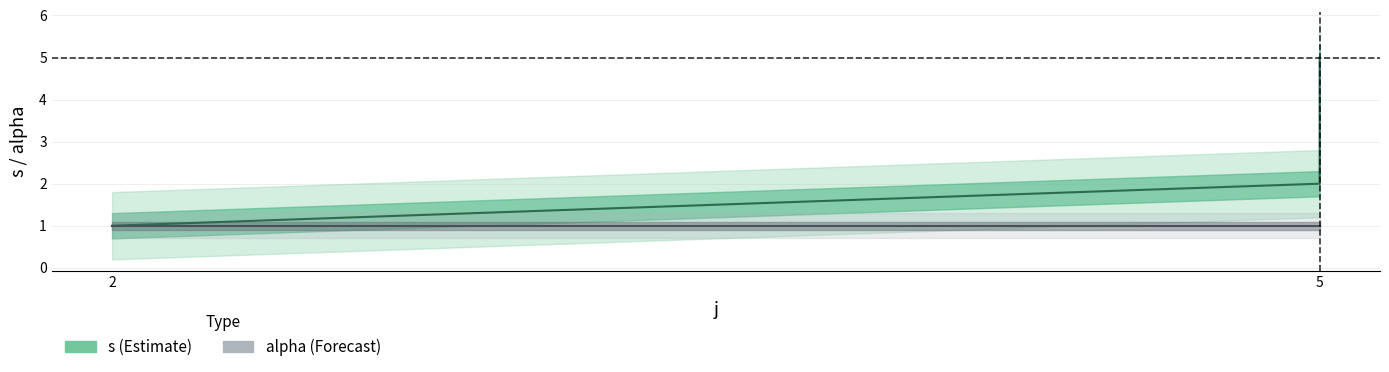

How many values are between 2 and 4?

3